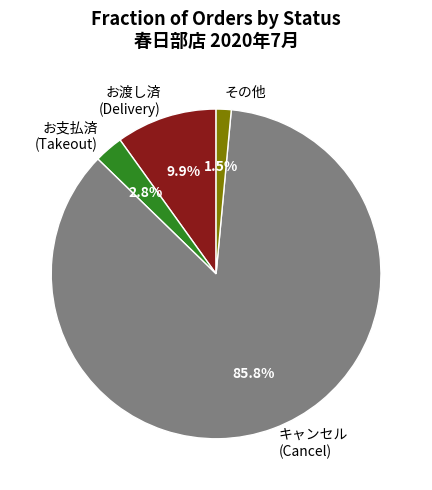

How many segments does this pie chart have?

4